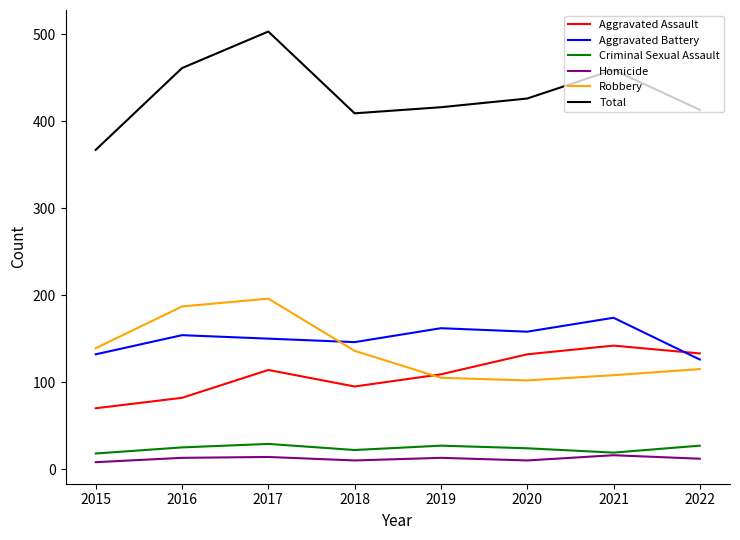

At which category is the sum across all series the highest?

2017